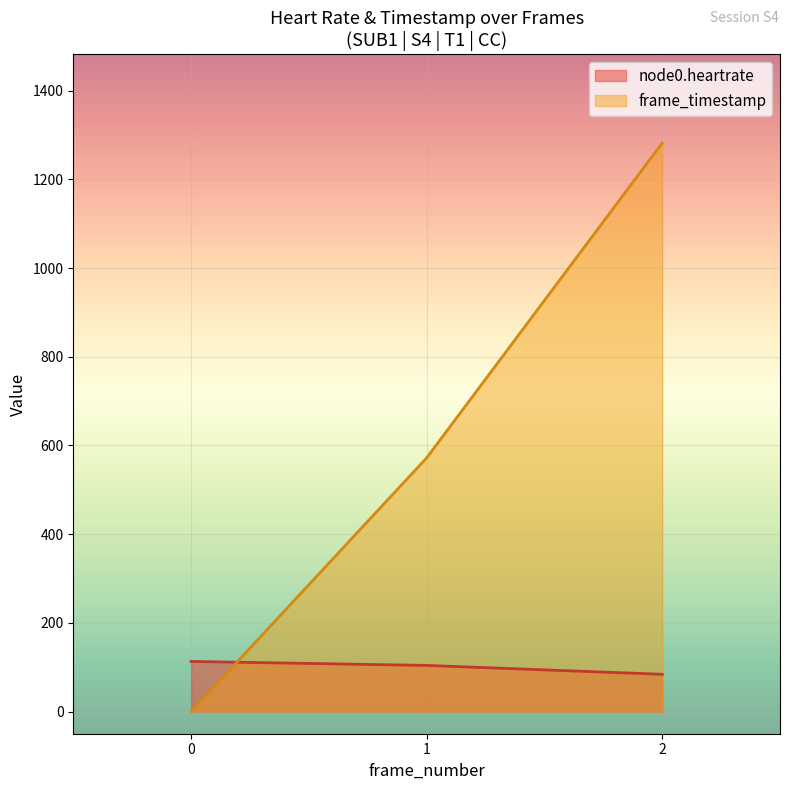

What are all the series names shown in the legend?

node0.heartrate, frame_timestamp